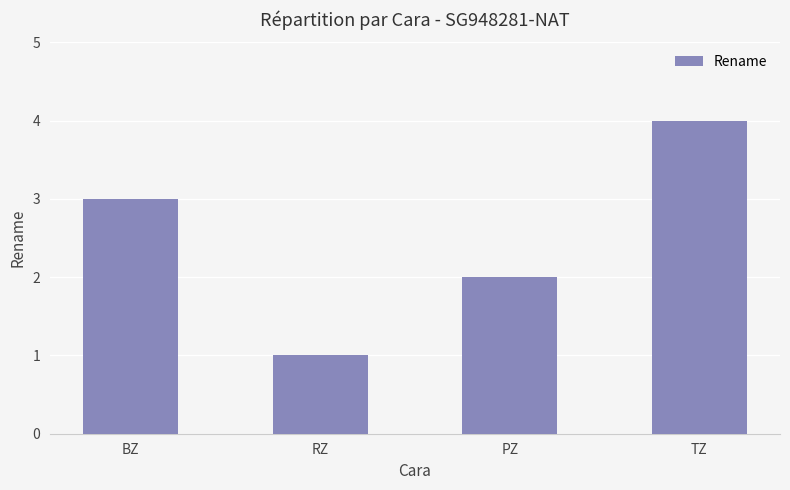

What is the smallest value displayed?

1